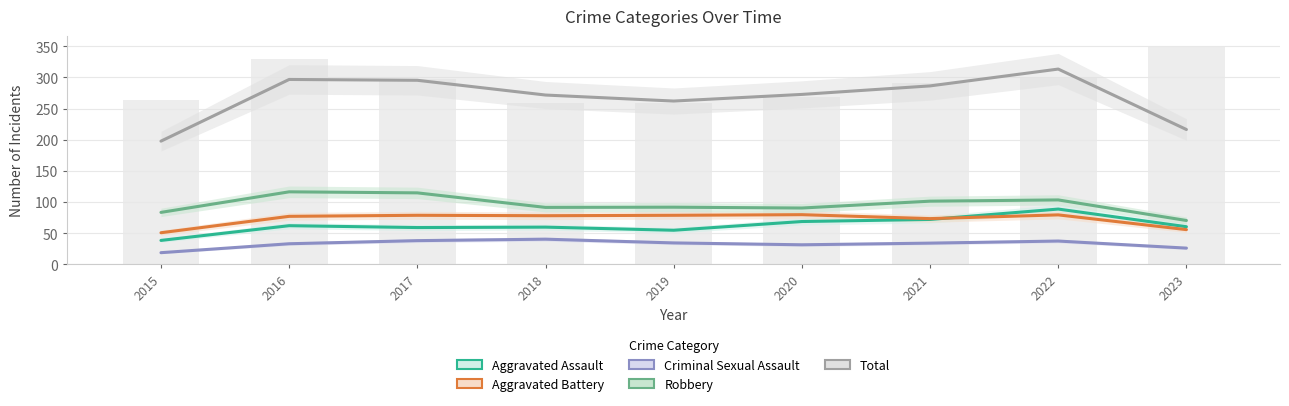

How many bars are there in each group?

5